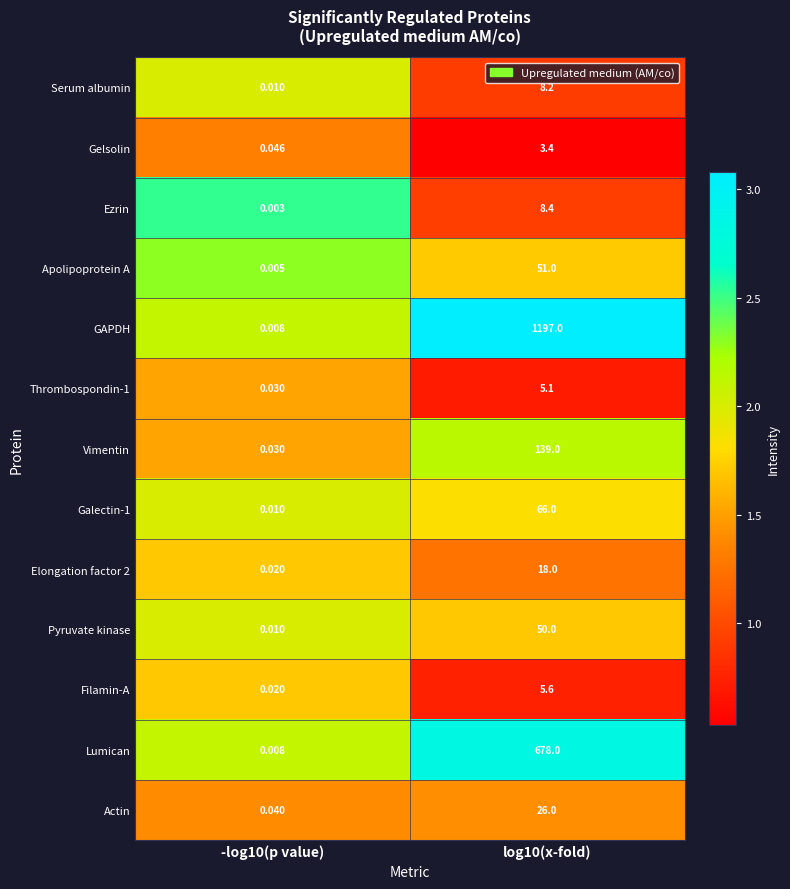

How many data points does each series have?

2